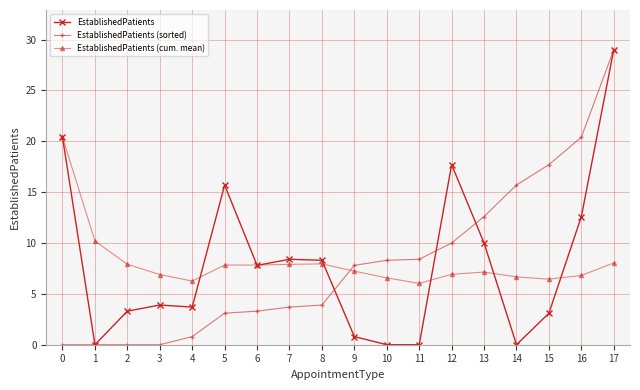

What is the value of the EstablishedPatients (sorted) point at the 14th from the left?

12.6